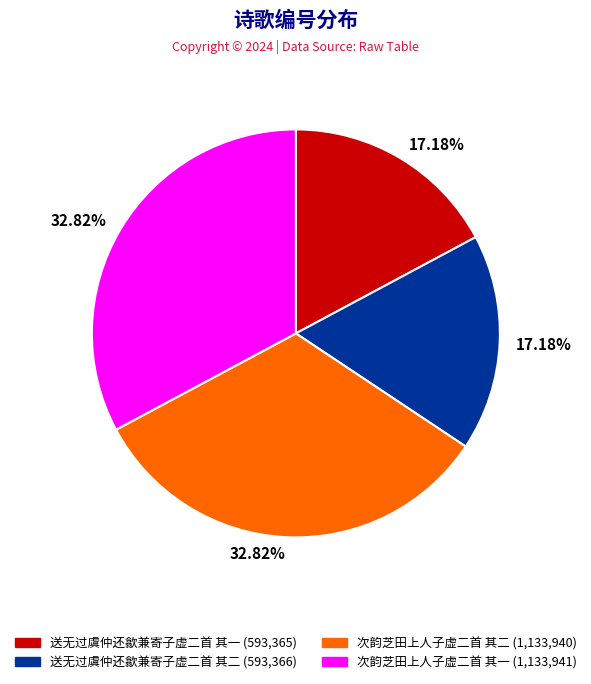

To the nearest percent, what portion does 次韵芝田上人子虚二首 其一 represent?

33%